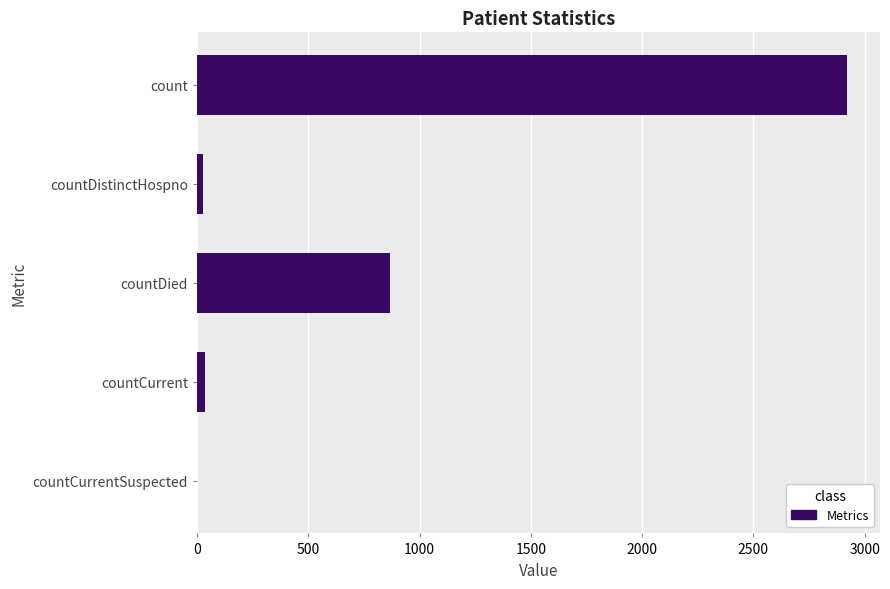

Which label corresponds to the largest value in the chart?

count